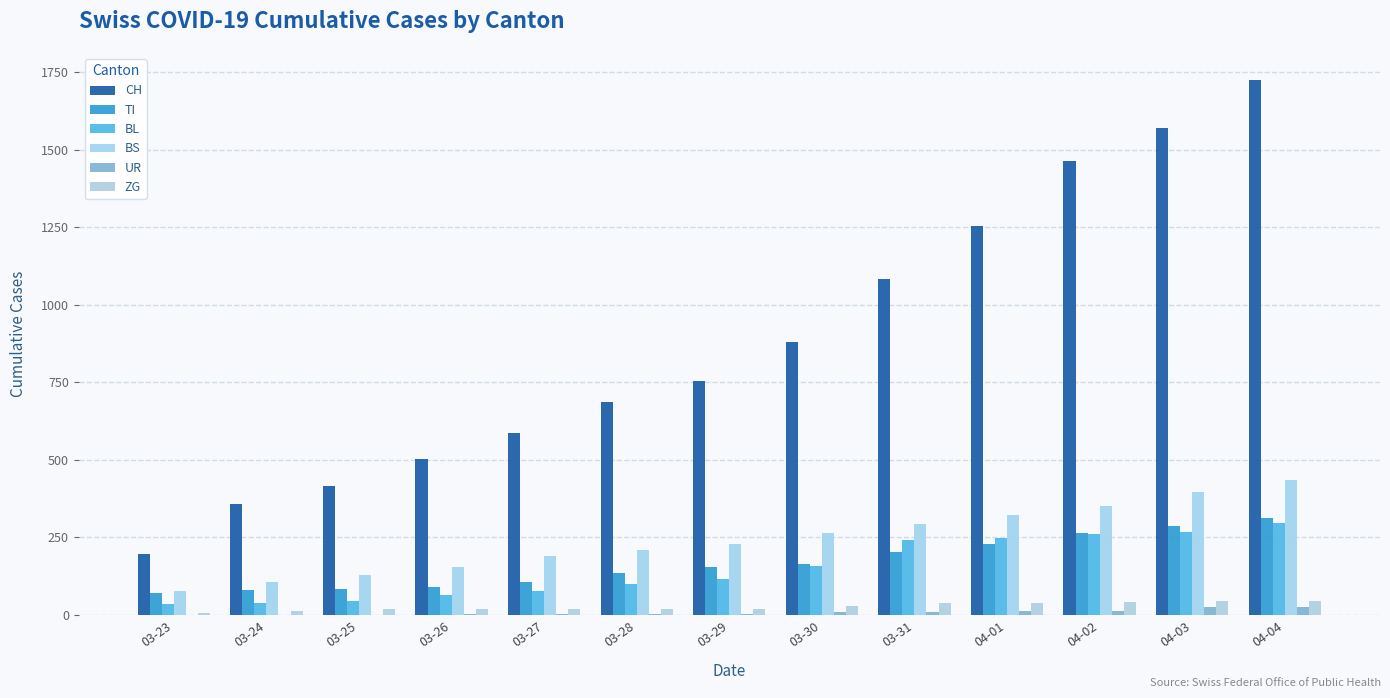

List the labels in order of ZG value, largest first.

04-04, 04-03, 04-02, 04-01, 03-31, 03-30, 03-28, 03-29, 03-25, 03-26, 03-27, 03-24, 03-23